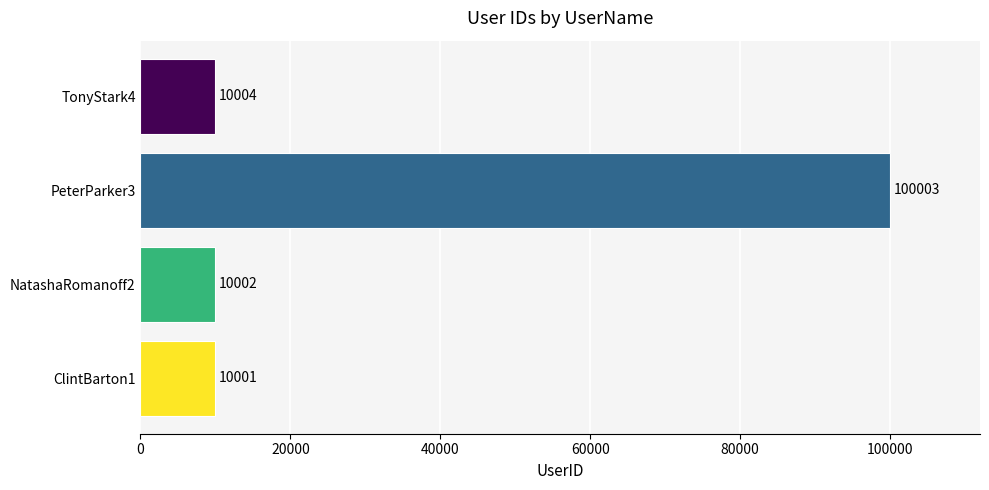

Approximately how many times larger is the value at ClintBarton1 compared to NatashaRomanoff2?

1.0